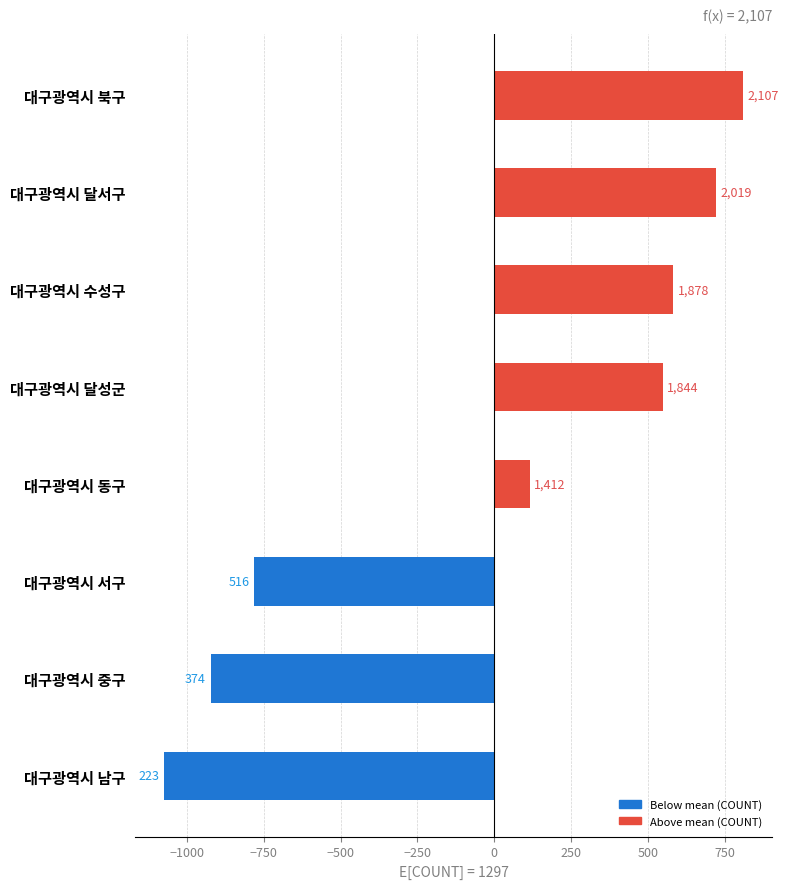

How many bars are there in total?

8